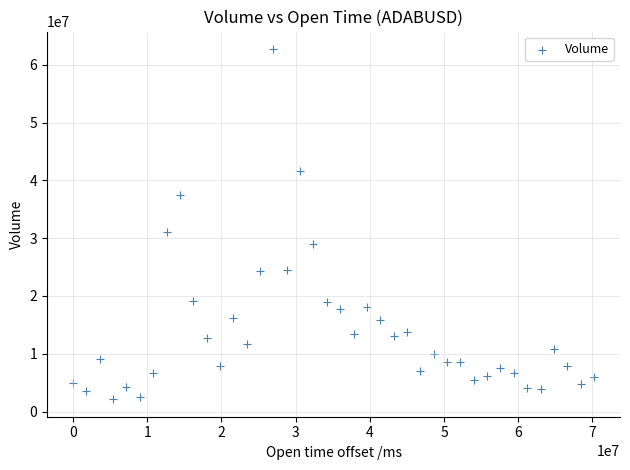

What is the range of X values (max minus min)?

70200000.0